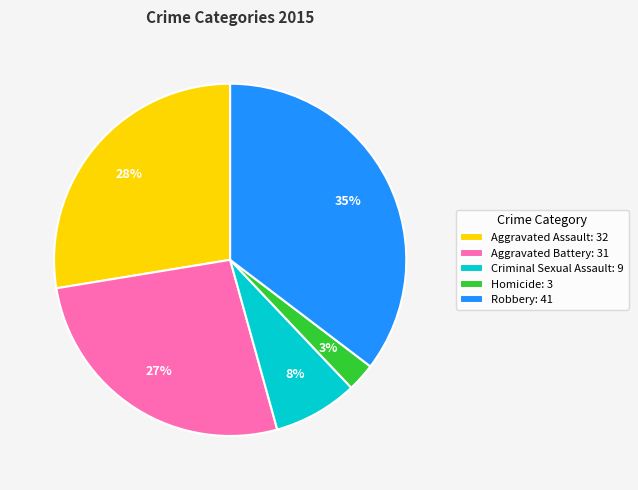

Is there any slice that represents more than half of the pie?

No